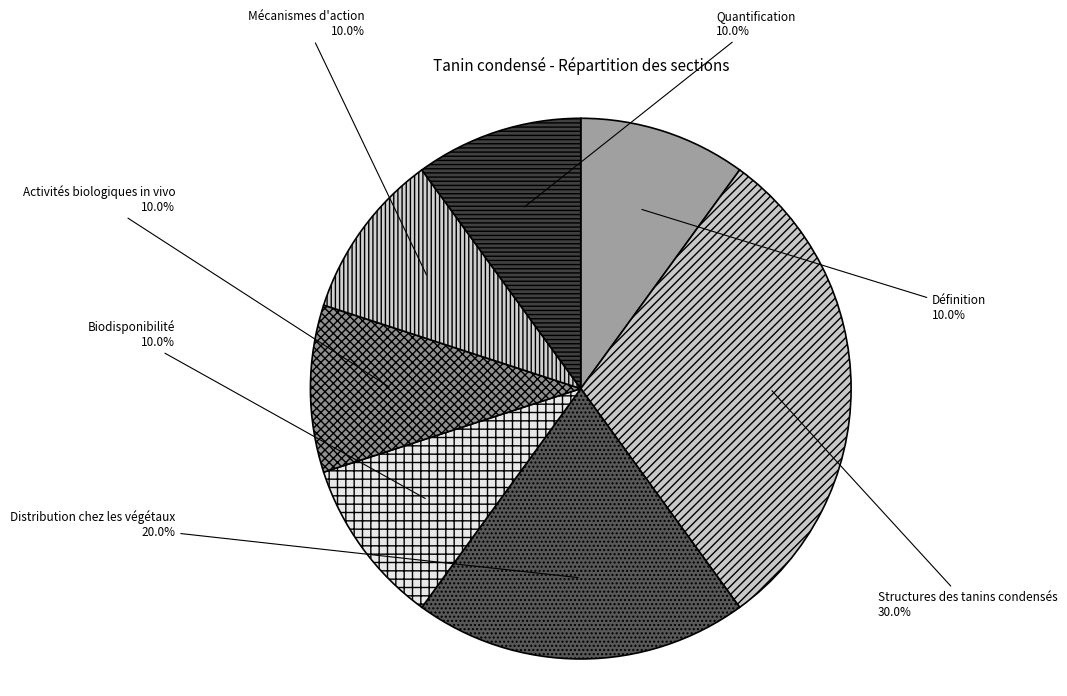

Between Activités biologiques in vivo and Distribution chez les végétaux, which is larger?

Distribution chez les végétaux